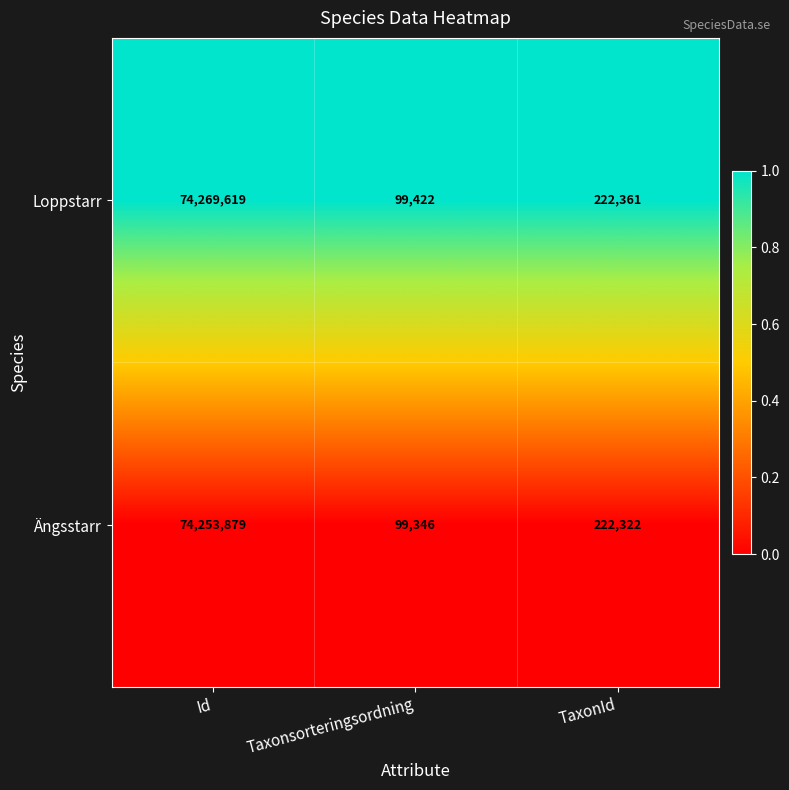

Count the number of data series in this chart.

2